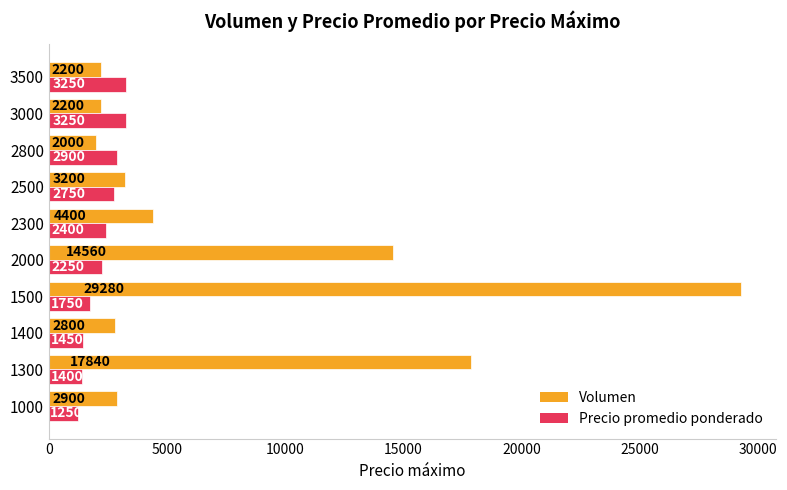

At which label is Volumen closest to 15640?

2000